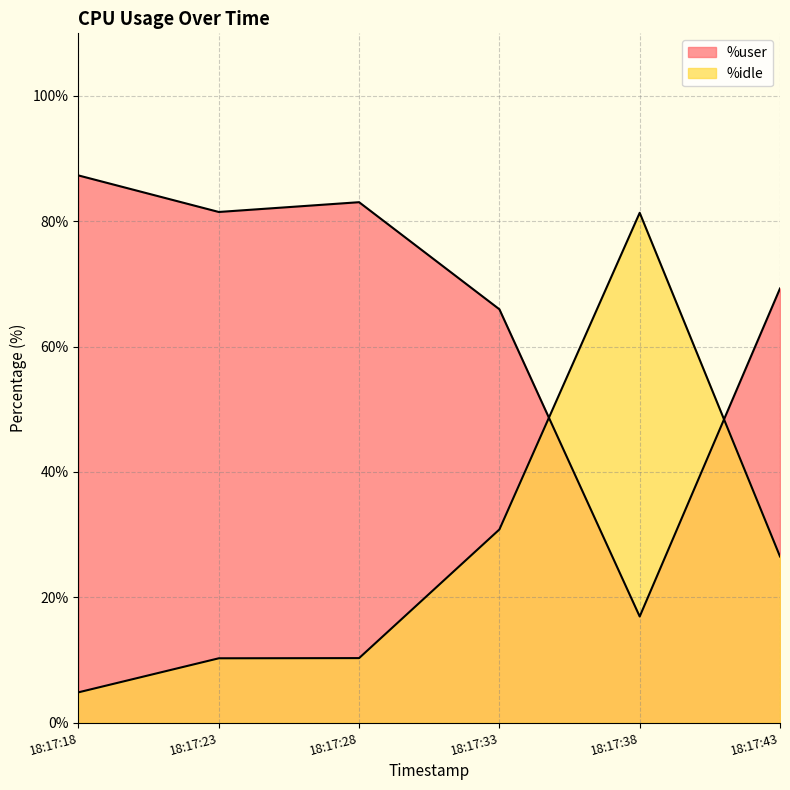

What are all the series names shown in the legend?

%user, %idle